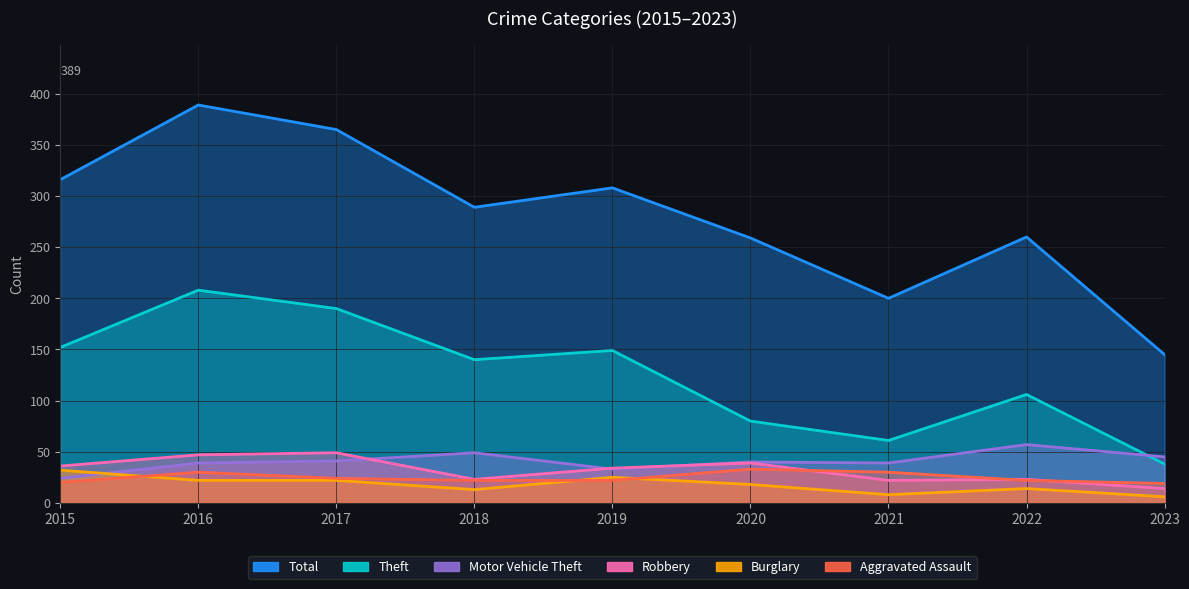

What is the difference between the highest and lowest values at 2020?

241